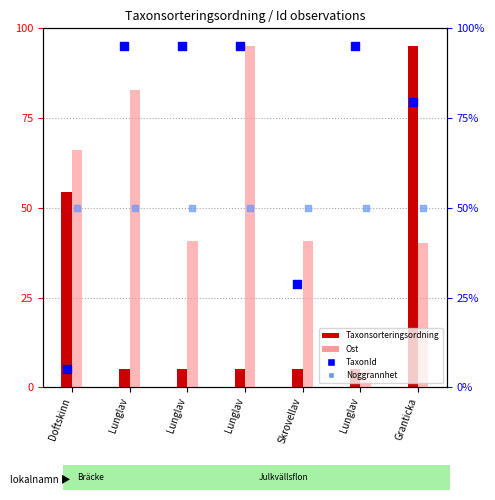

What are all the series names shown in the legend?

Taxonsorteringsordning, Ost, TaxonId, Noggrannhet